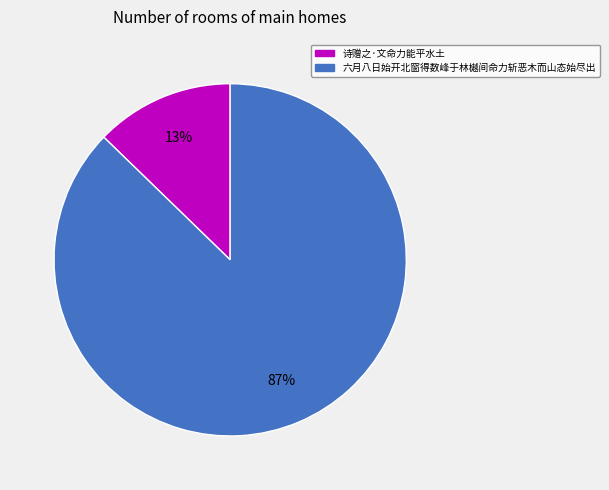

What percentage is the 诗赠之·文命力能平水土 slice, to the nearest percent?

13%